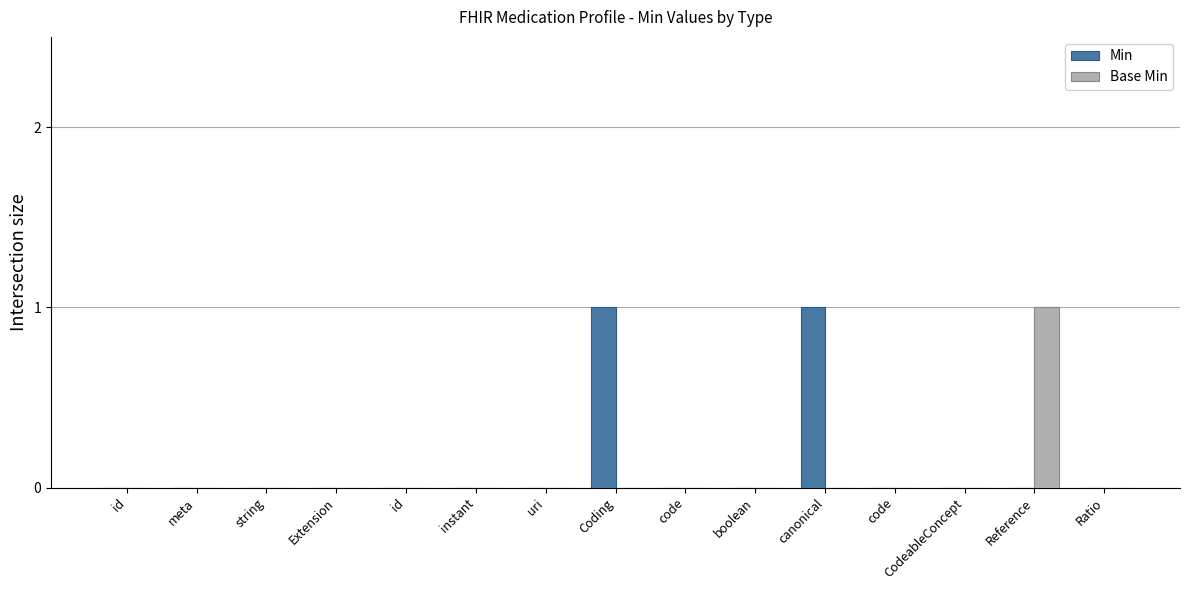

What are all the series names shown in the legend?

Min, Base Min